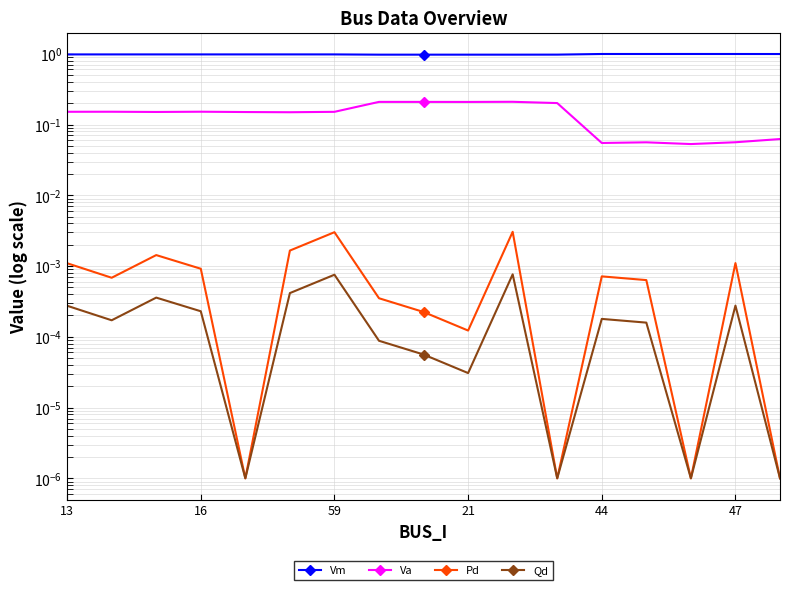

True or false: Va has more than 0 interior local peaks.

True